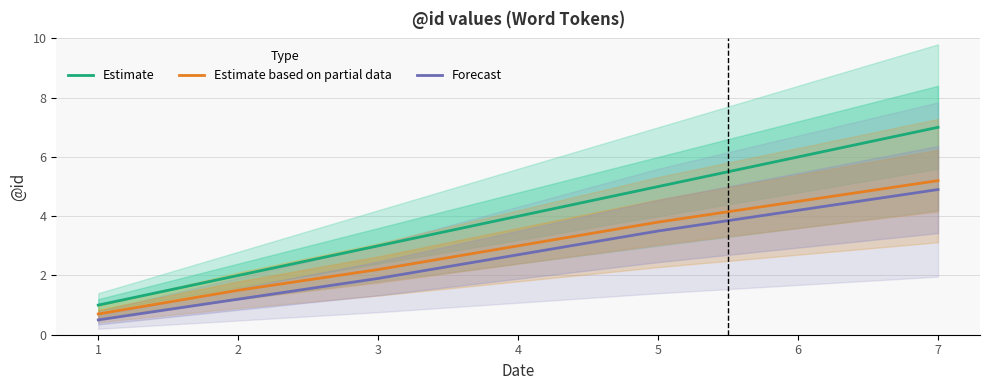

Which has a higher value, 1 or 2?

2